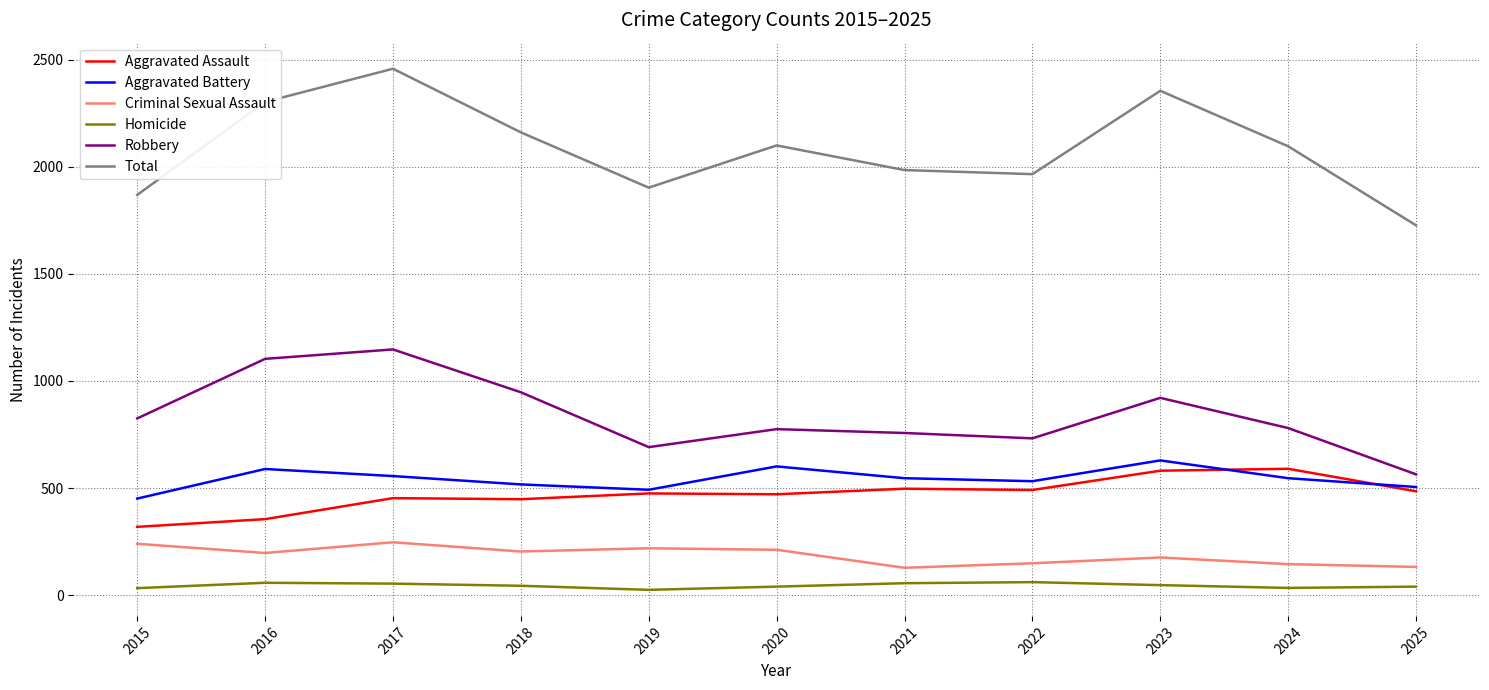

How many distinct data groups are displayed?

6